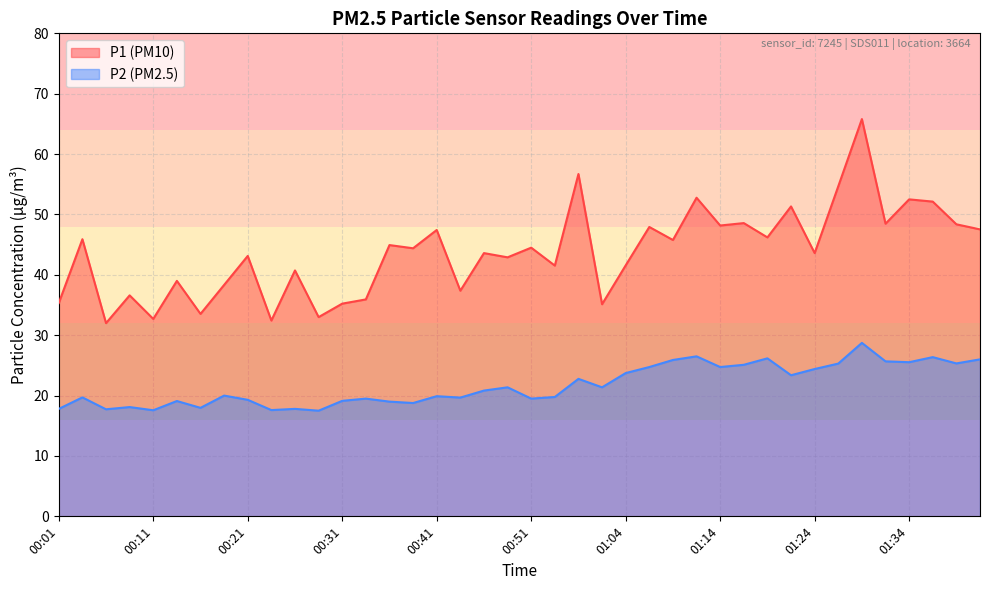

At 00:38, list the series in order from largest to smallest.

P1, P2